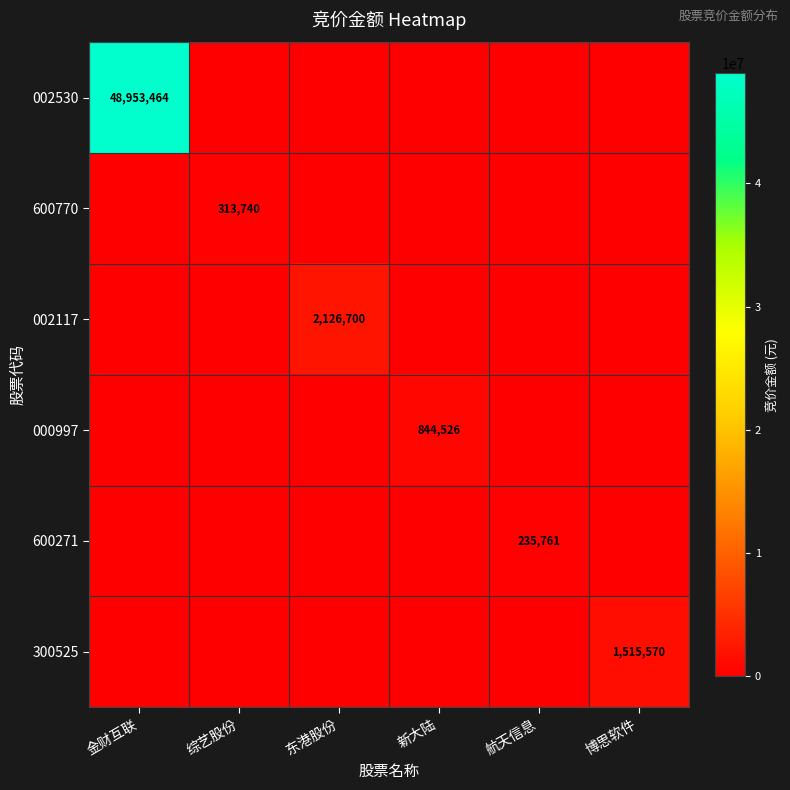

The value of 600271 at 航天信息 is 235761. True or false?

True